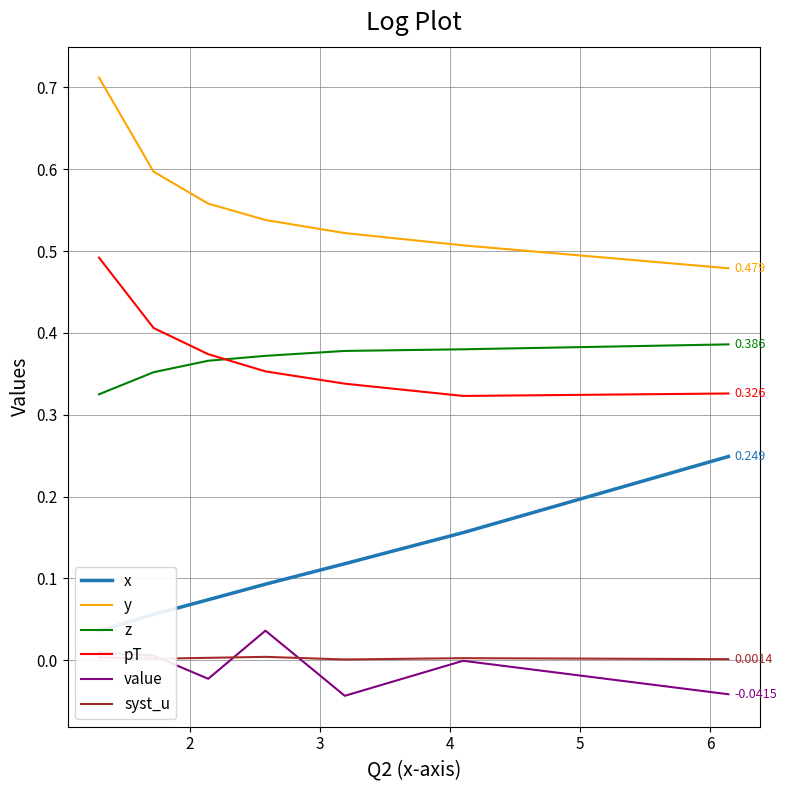

True or false: value and y cross at least once.

False